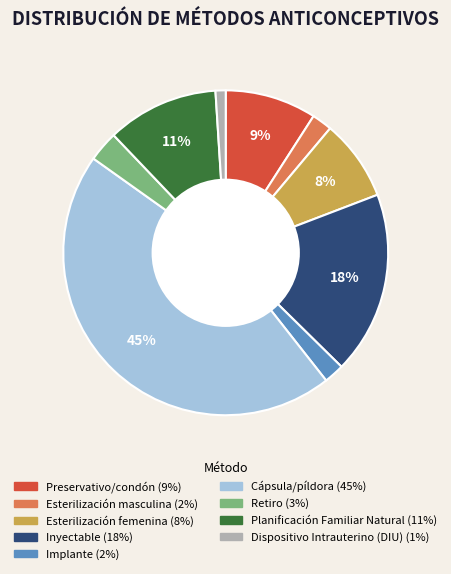

To the nearest percent, what percentage of the pie is Planificación Familiar Natural?

11%